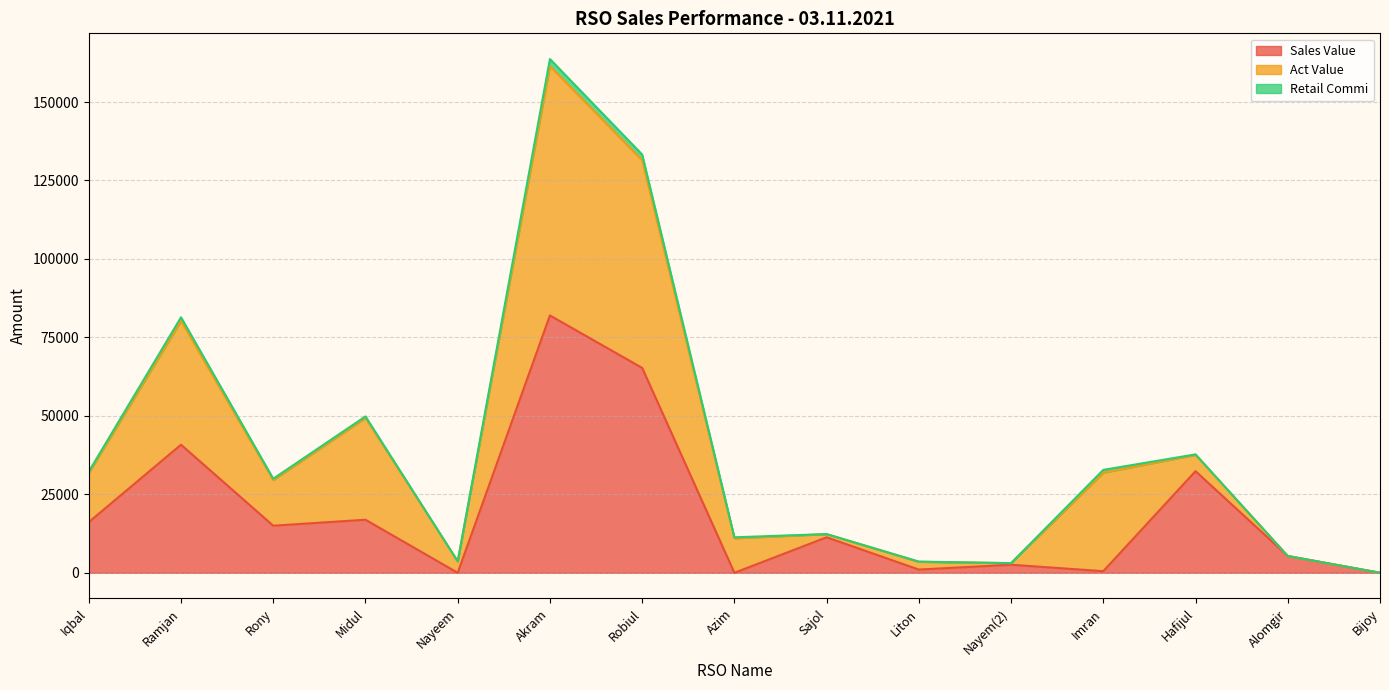

Where is Retail Commi nearest to the value 1127?

Ramjan